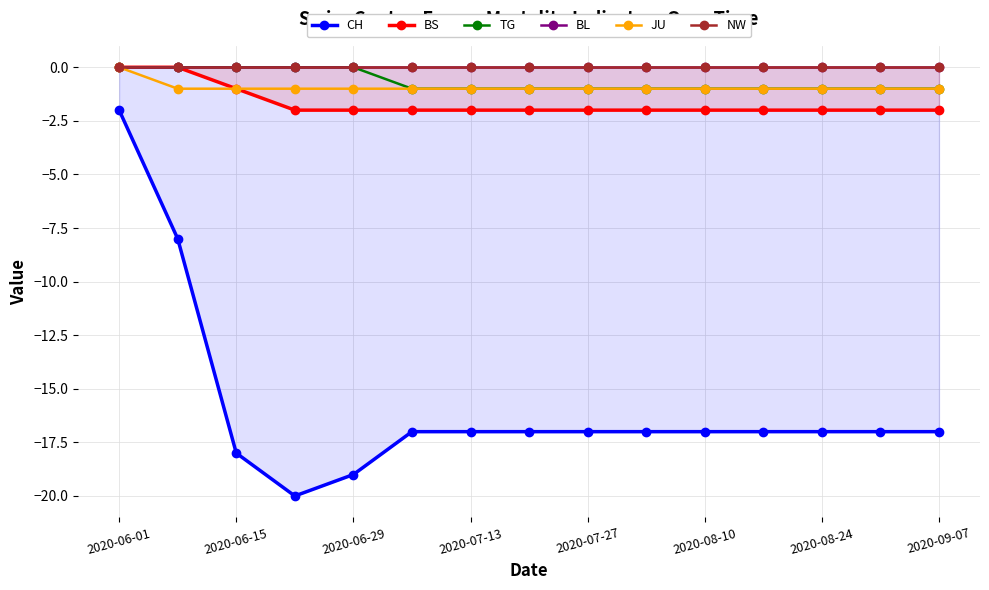

How many lines are shown in the chart?

6